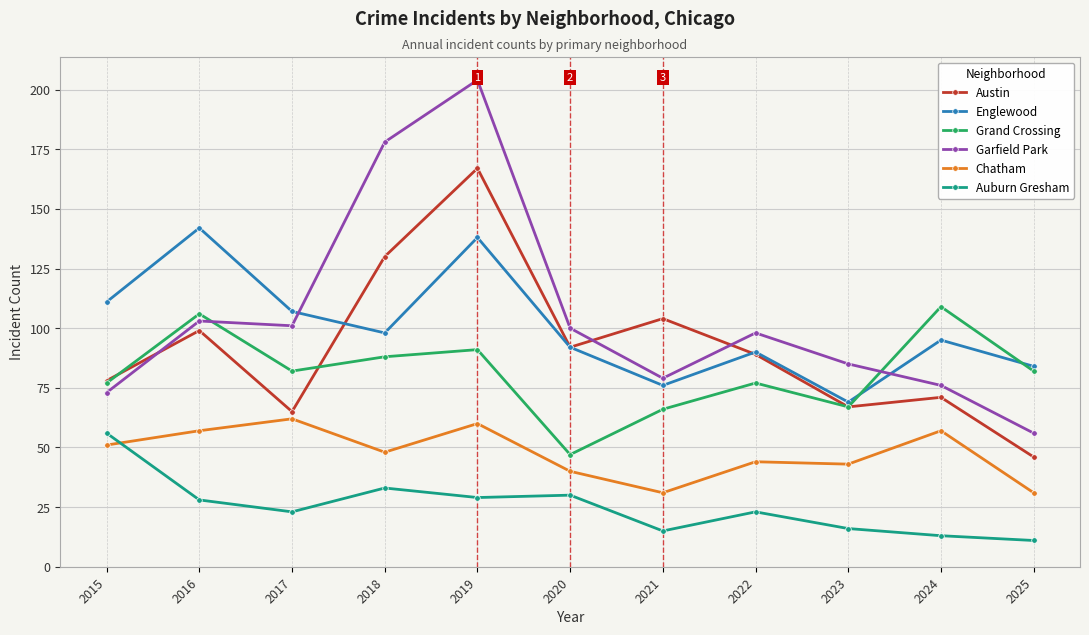

Is the value of Garfield Park at 2017 greater than the value of Auburn Gresham at 2021?

Yes